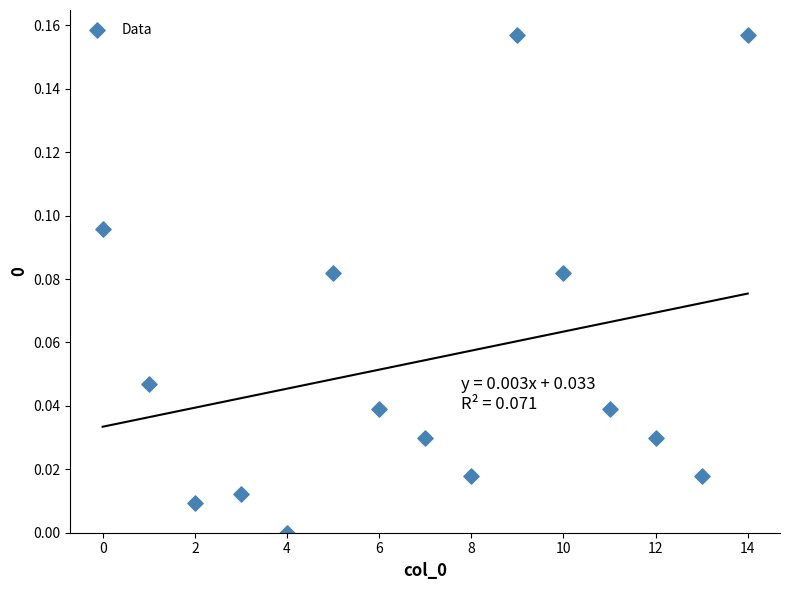

How many points are shown in the scatter plot?

15